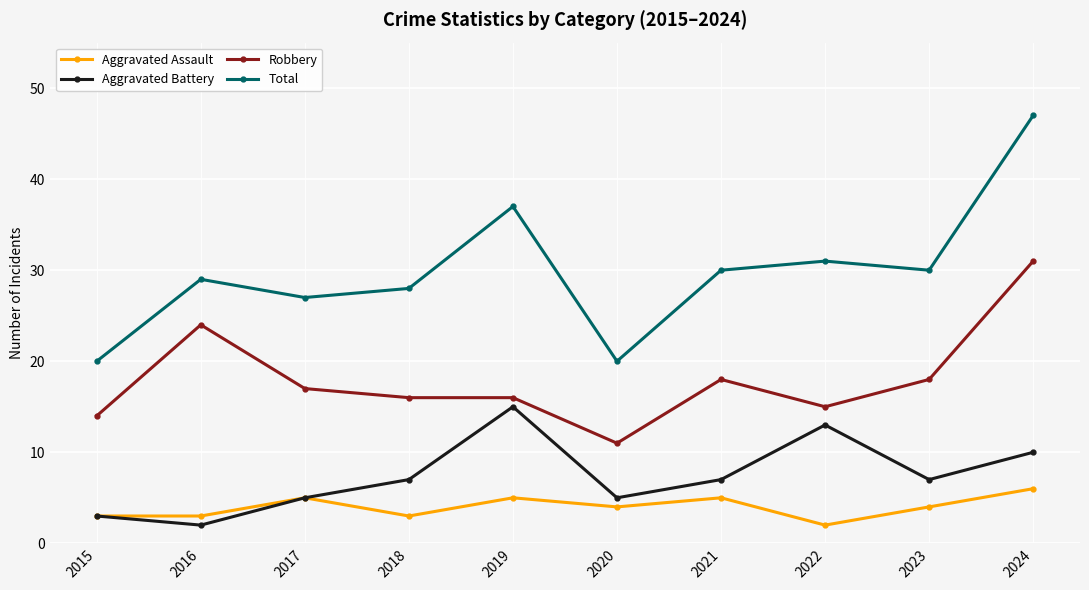

At which category does Aggravated Battery reach its first local peak?

2019